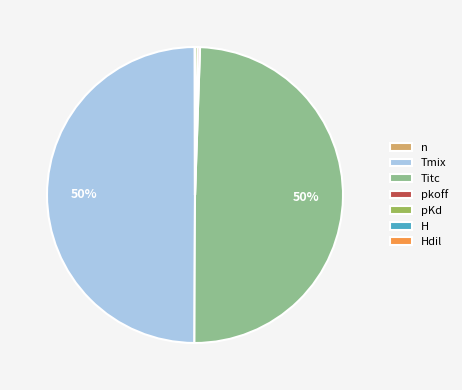

How many slices are in this pie chart?

7